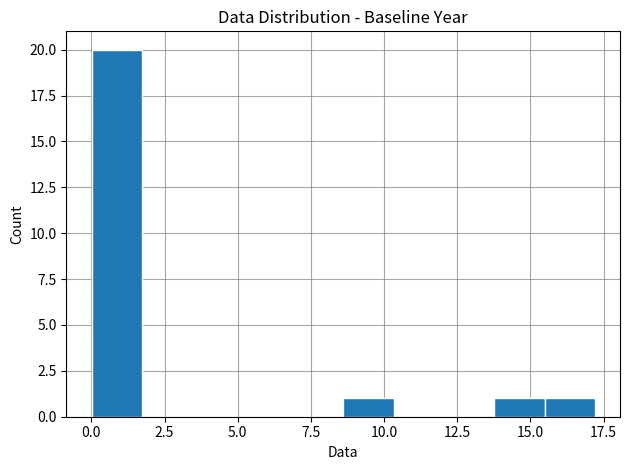

Read against the x-axis, roughly where is the centre of the tallest bar?

1.0